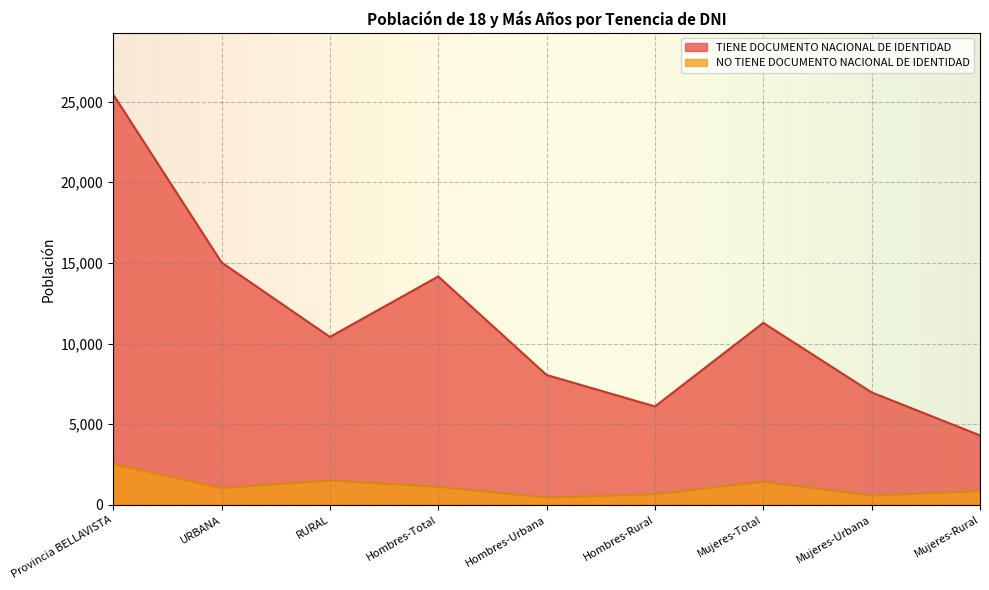

Between URBANA and RURAL, which is larger?

URBANA